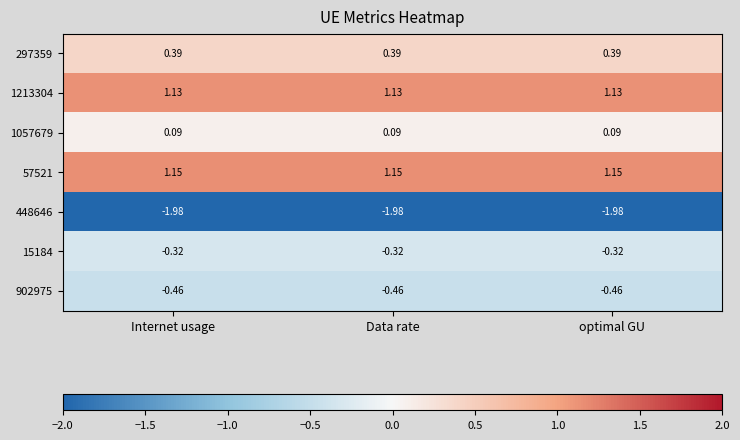

Is the value of 902975 at Internet usage greater than the value of 57521 at Internet usage?

No